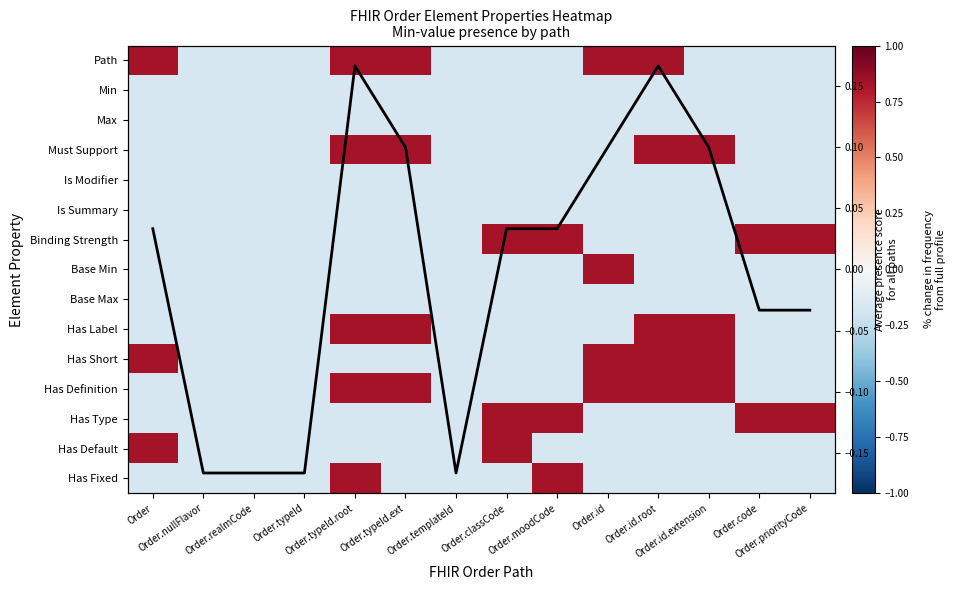

What is the difference between the maximum and minimum values in the Has Label series?

1.0